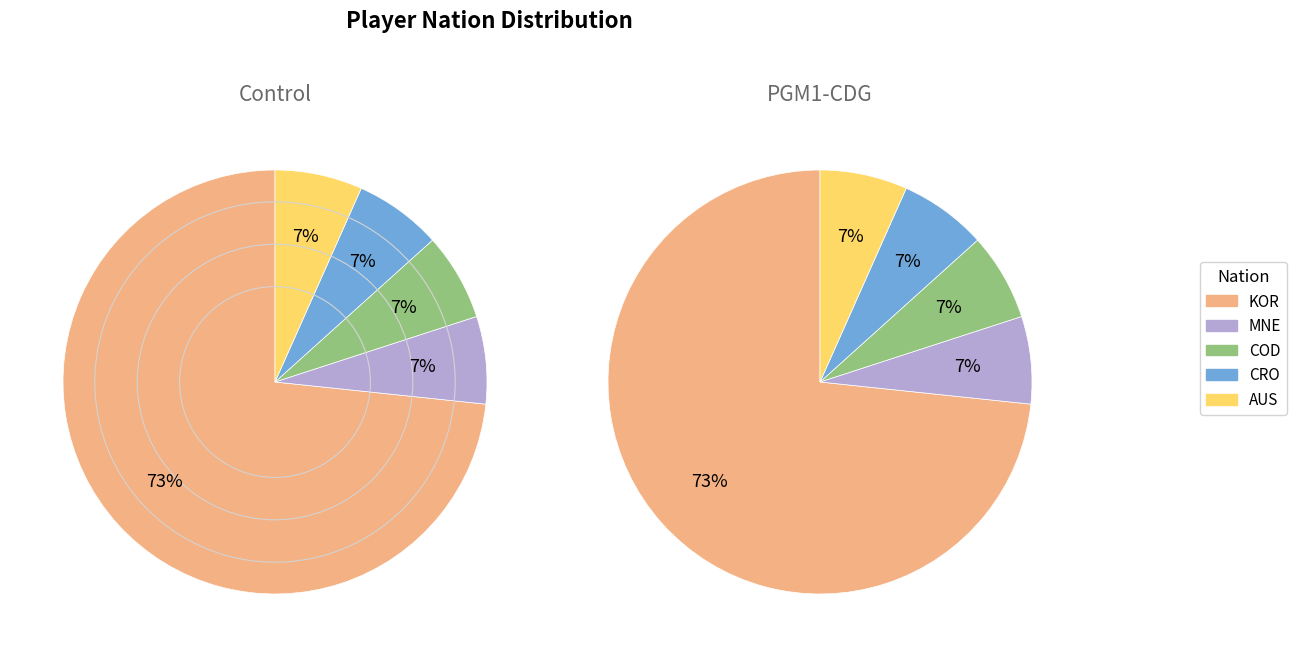

How much of the chart is everything except KOR?

26.7%